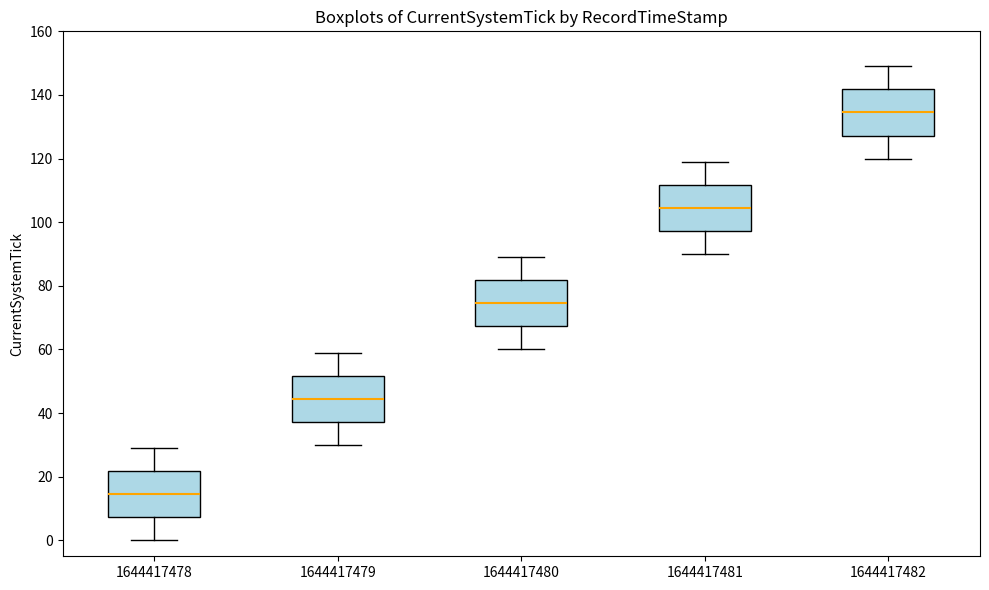

Reading left to right, read every box against the y-axis: the position of its median line, the range the box covers, and the ends of its whiskers. The values are not printed on the chart, so give them approximately, as read against the axis.

1644417478: median 14, box 8 to 22, whiskers 0 to 30
1644417479: median 44, box 38 to 52, whiskers 30 to 60
1644417480: median 74, box 68 to 82, whiskers 60 to 90
1644417481: median 104, box 98 to 112, whiskers 90 to 120
1644417482: median 134, box 128 to 142, whiskers 120 to 150